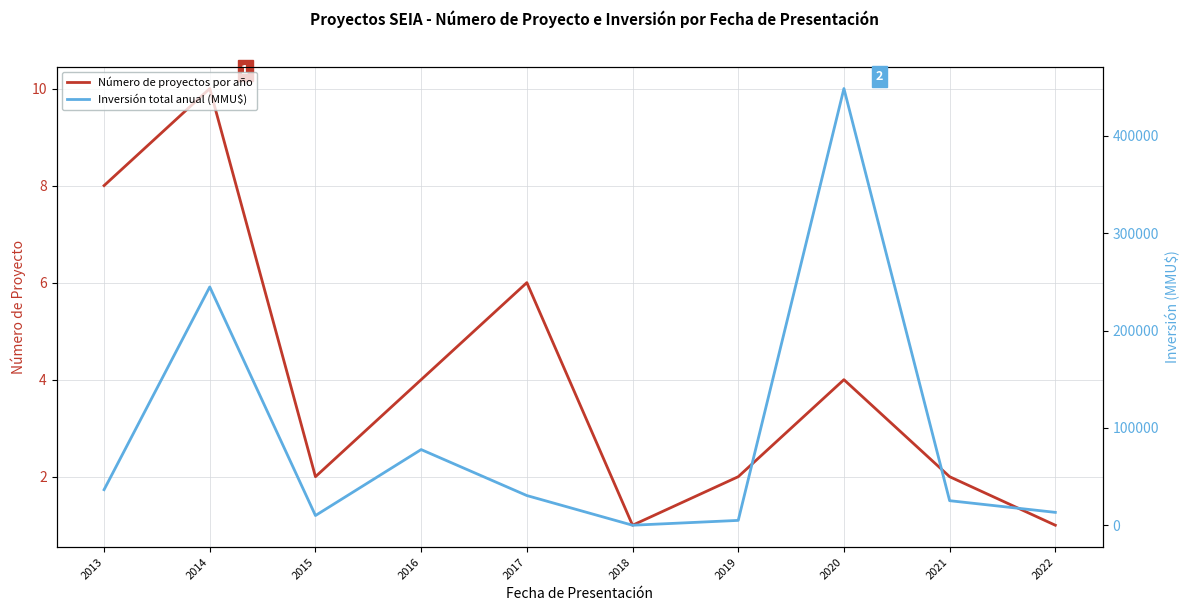

Where is the first local maximum for Inversión total anual (MMU$)?

2014